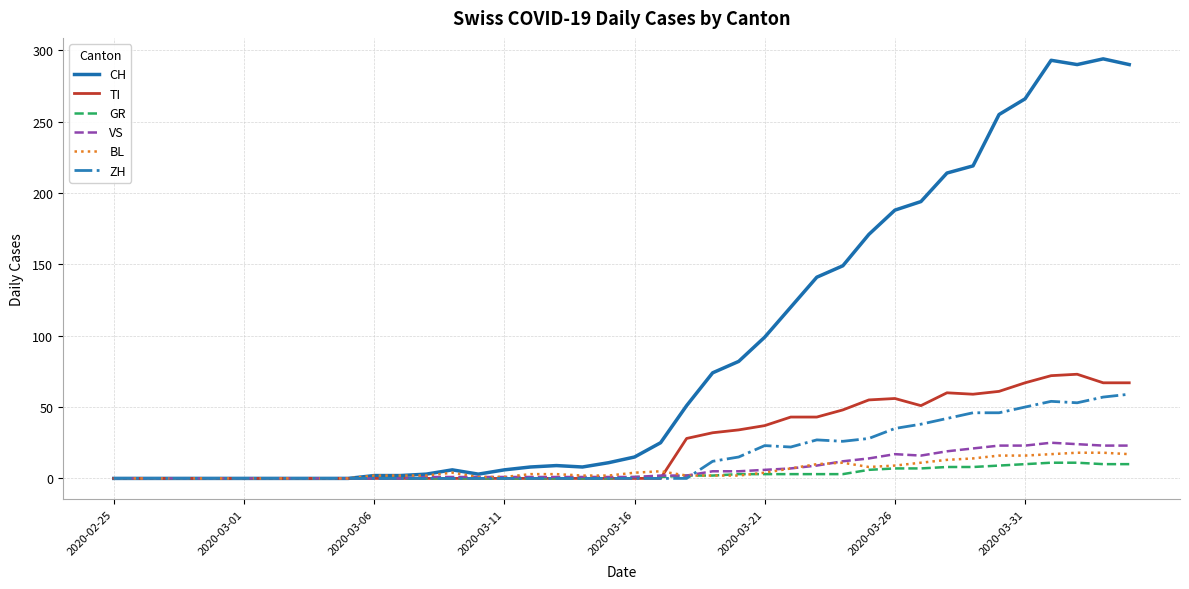

Which series has the largest total across all categories?

CH